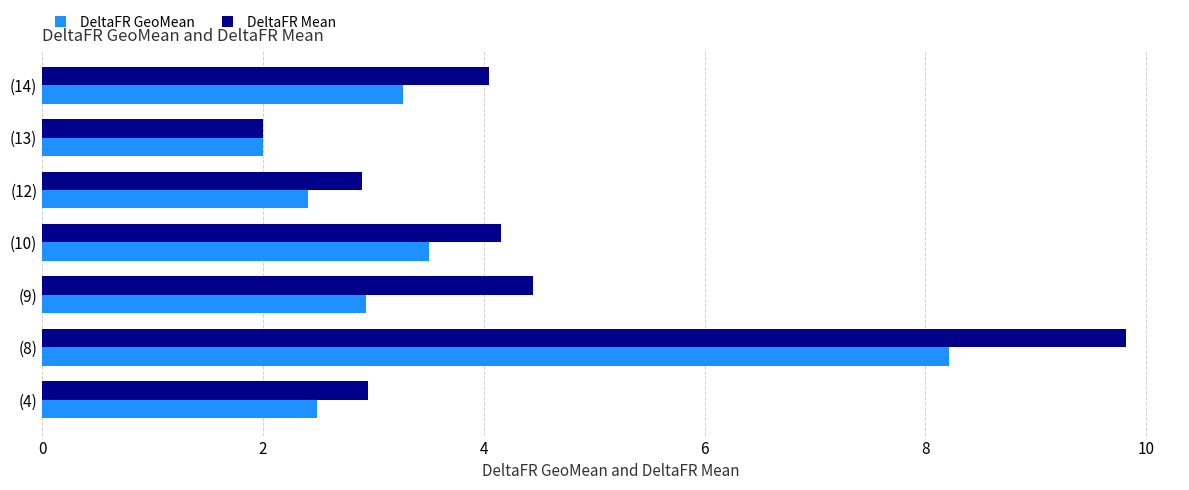

What is the difference between the maximum and minimum values in the DeltaFR Mean series?

7.8